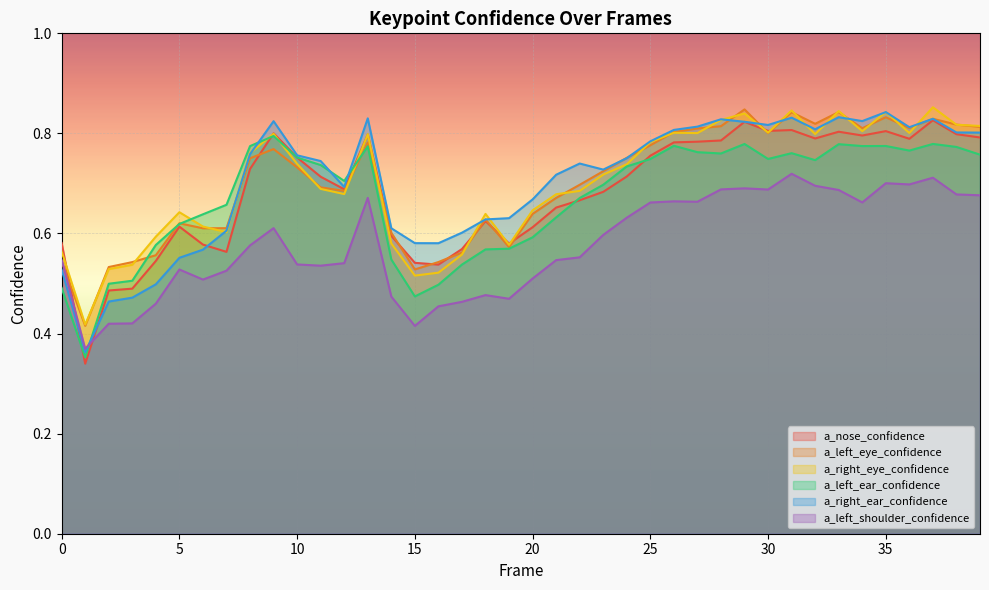

List the labels in order of a_right_eye_confidence value, largest first.

37, 31, 33, 35, 29, 28, 38, 39, 34, 30, 26, 36, 27, 9, 32, 13, 25, 8, 10, 24, 23, 11, 22, 12, 21, 20, 5, 18, 6, 7, 4, 14, 19, 0, 17, 3, 2, 16, 15, 1